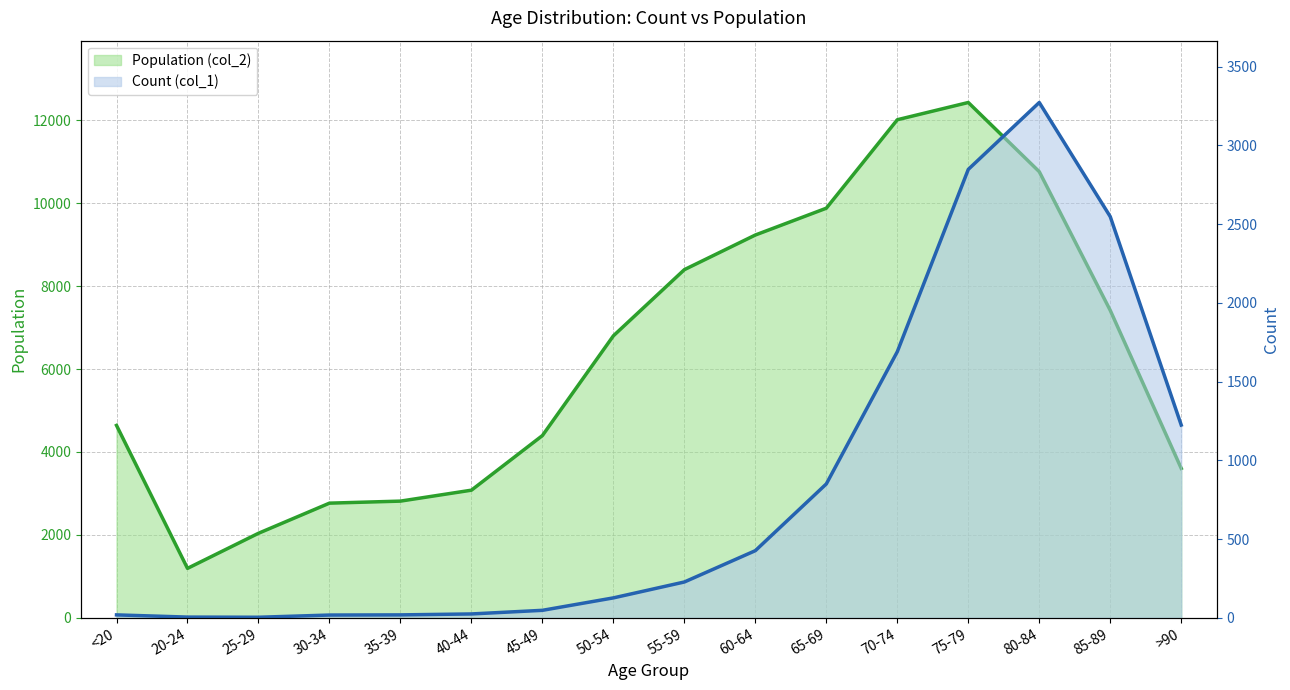

List the series in order of their peak value, highest first.

Population (col_2), Count (col_1)